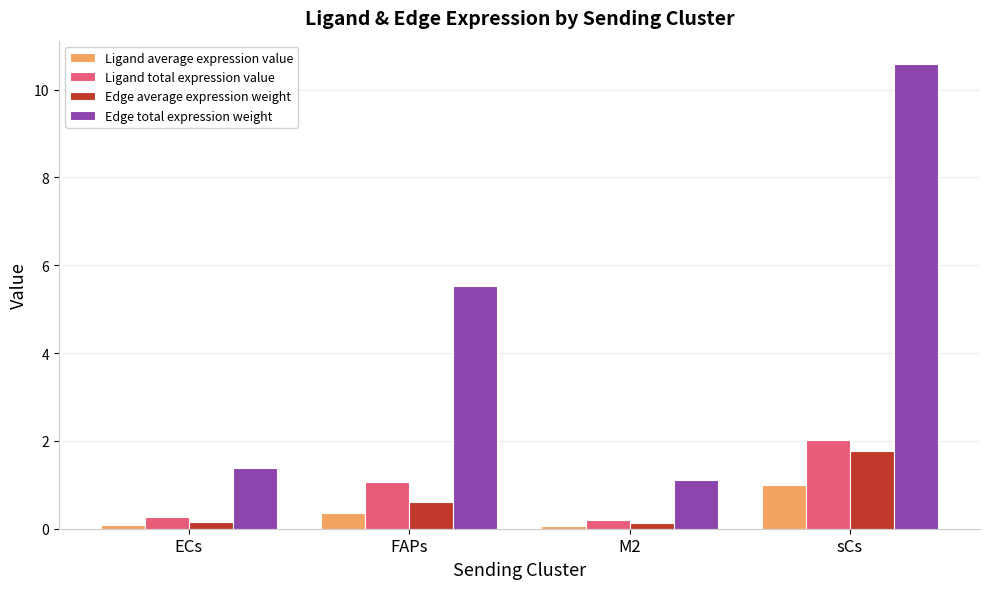

Rank the series by their maximum value, from lowest to highest.

Ligand average expression value, Edge average expression weight, Ligand total expression value, Edge total expression weight